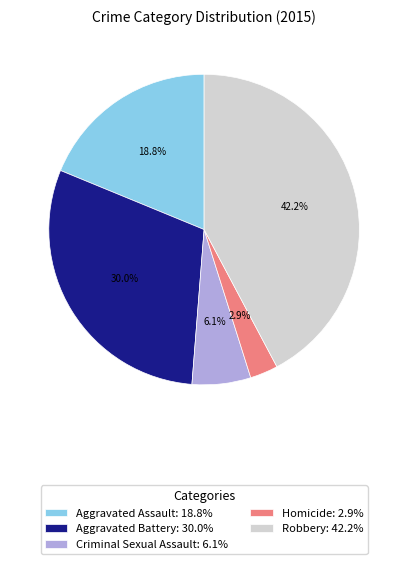

What percentage do Criminal Sexual Assault and Robbery together represent?

48.3%